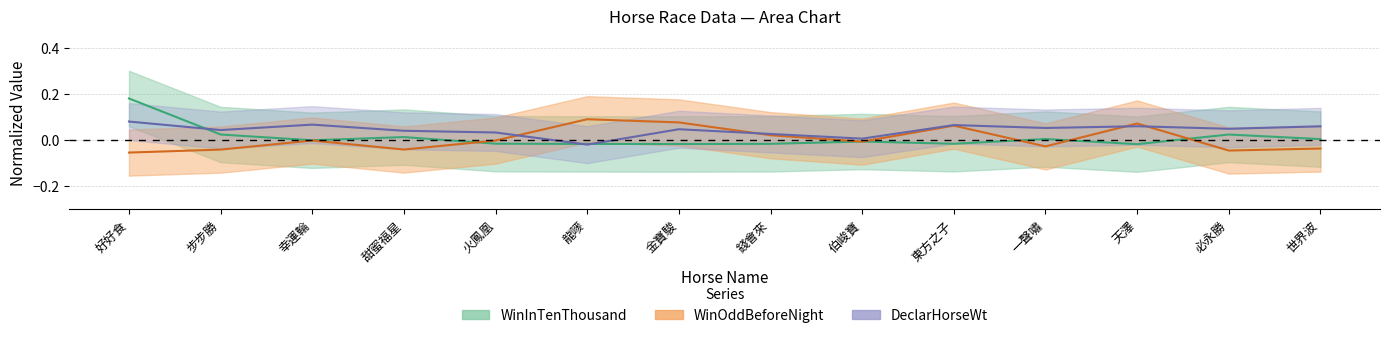

What are all the series names shown in the legend?

WinInTenThousand, WinOddBeforeNight, DeclarHorseWt